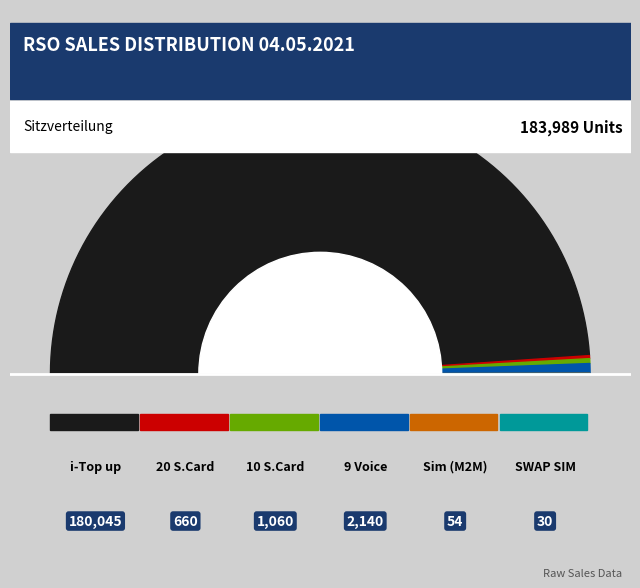

How many slices are in this pie chart?

6